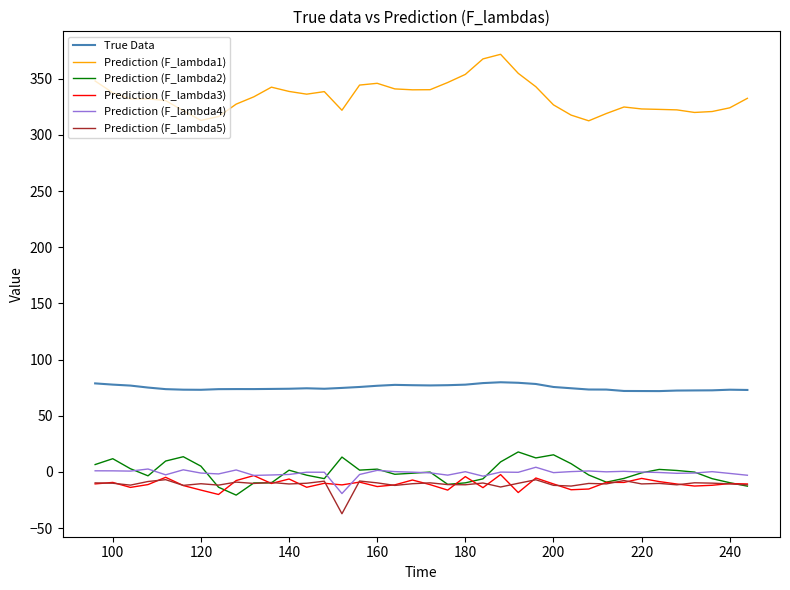

What is the lowest value of the True Data series?

72.0